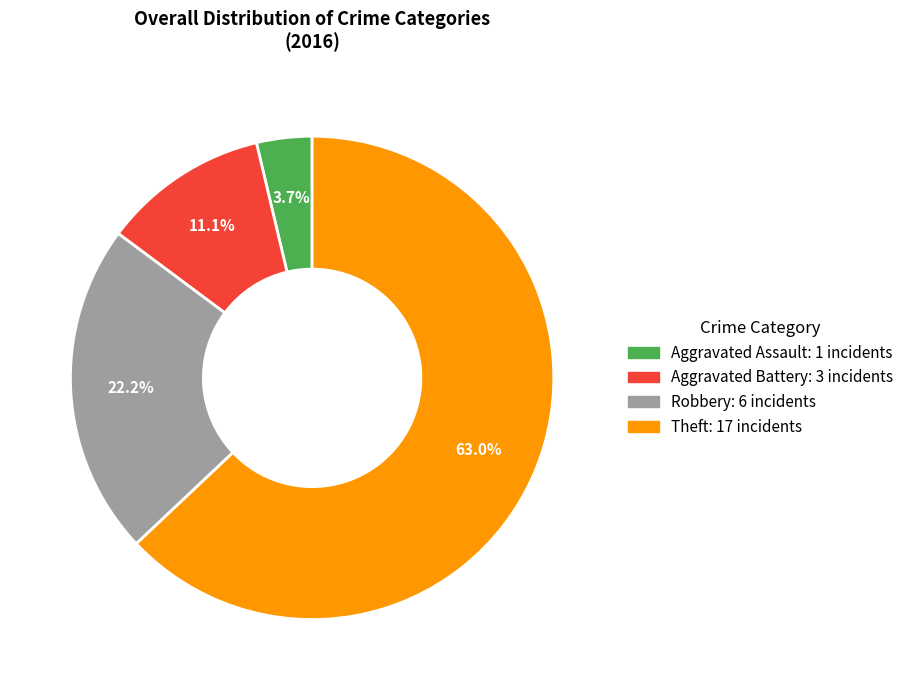

How many segments does this pie chart have?

4